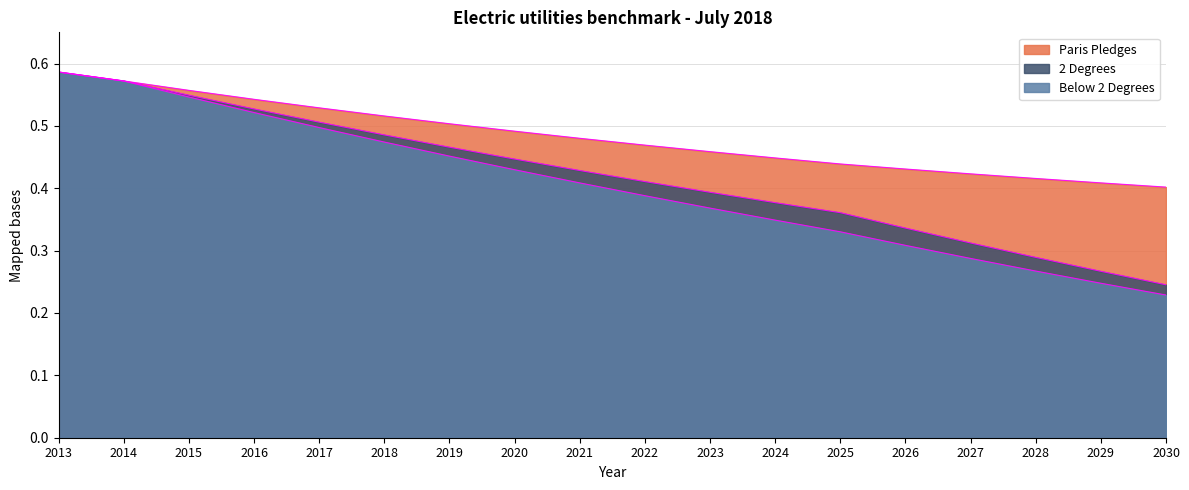

Reading left to right, transcribe all the data shown in this chart.

Paris Pledges: 0.6	0.6	0.6	0.5	0.5	0.5	0.5	0.5	0.5	0.5	0.5	0.4	0.4	0.4	0.4	0.4	0.4	0.4
2 Degrees: 0.6	0.6	0.5	0.5	0.5	0.5	0.5	0.4	0.4	0.4	0.4	0.4	0.4	0.3	0.3	0.3	0.3	0.2
Below 2 Degrees: 0.6	0.6	0.5	0.5	0.5	0.5	0.5	0.4	0.4	0.4	0.4	0.3	0.3	0.3	0.3	0.3	0.2	0.2